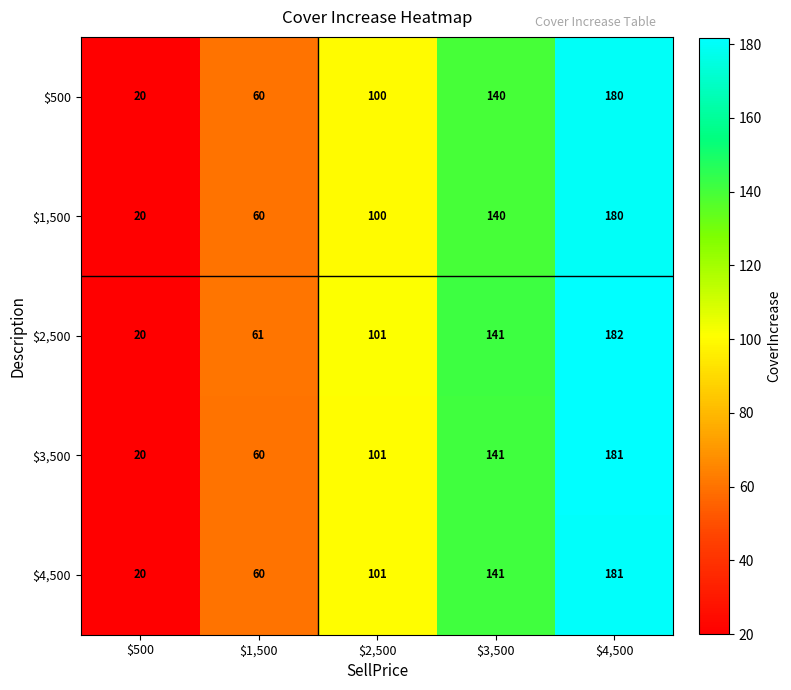

How many $3,500 values are between 60 and 141?

3